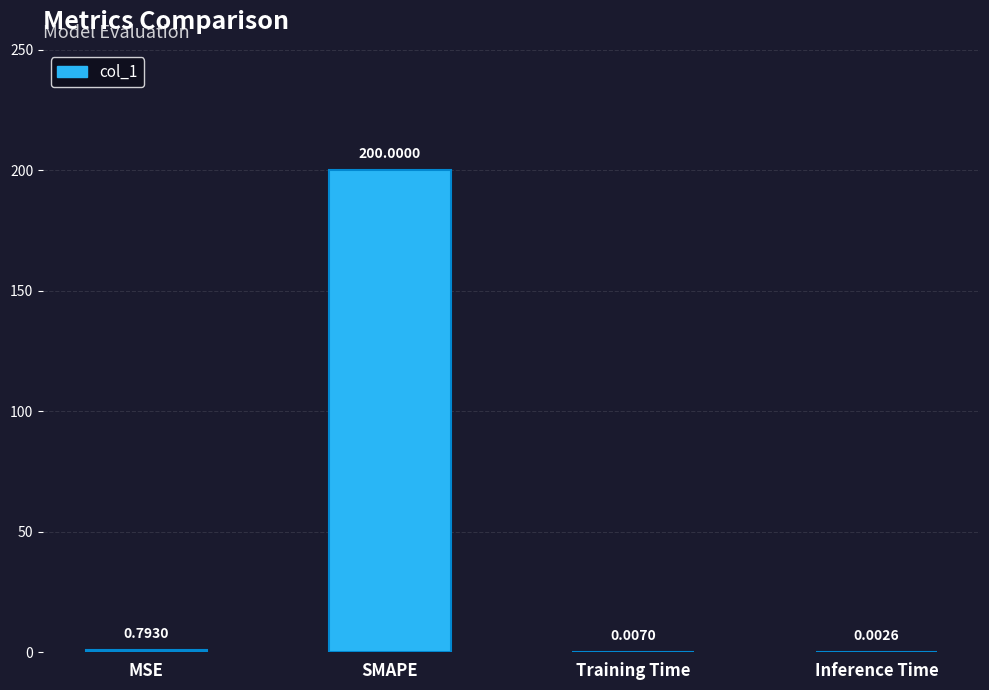

At which category does the chart reach its peak across all series?

SMAPE